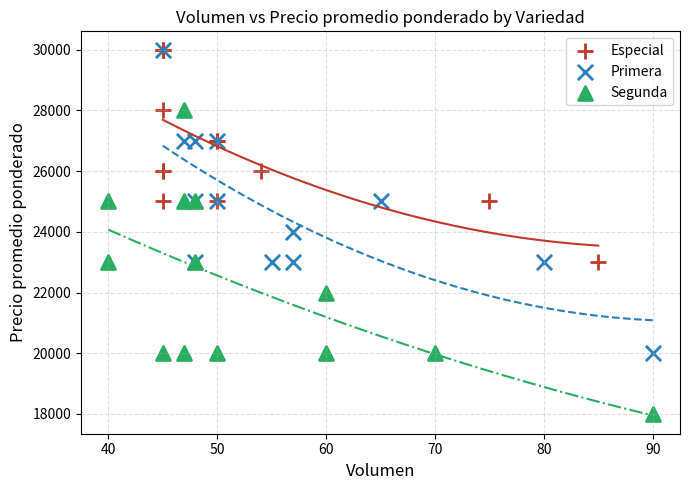

Which series reaches the minimum Y coordinate?

Segunda